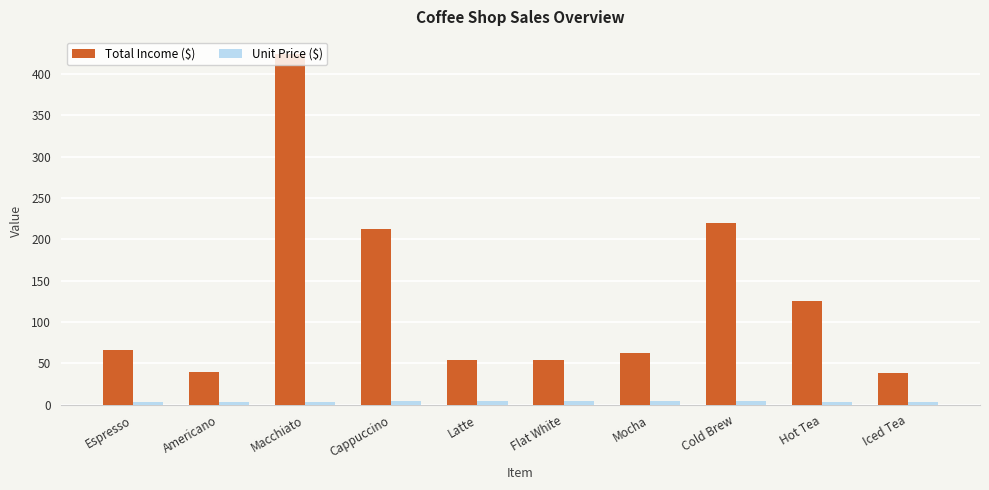

Rank the series at Latte from lowest to highest value.

Unit Price ($), Total Income ($)